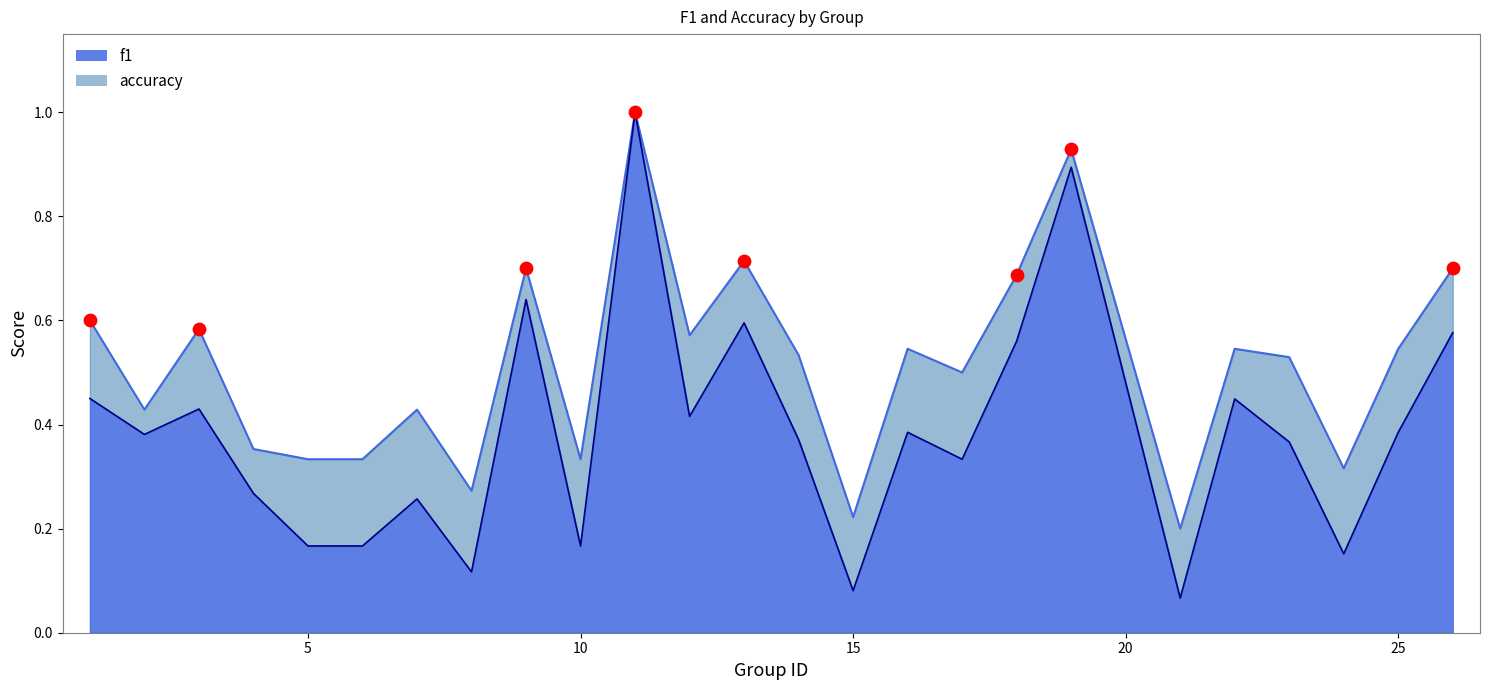

What are all the series names shown in the legend?

f1, accuracy